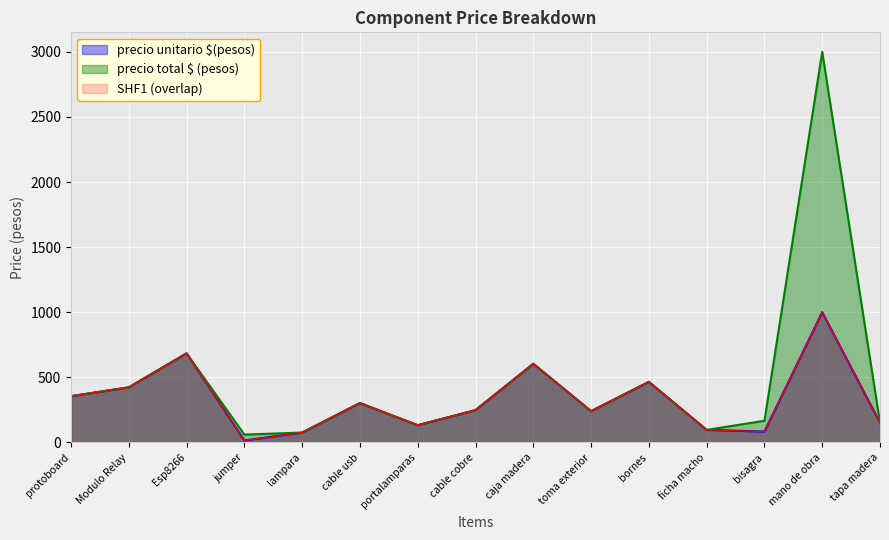

At which category is the sum across all series the highest?

mano de obra